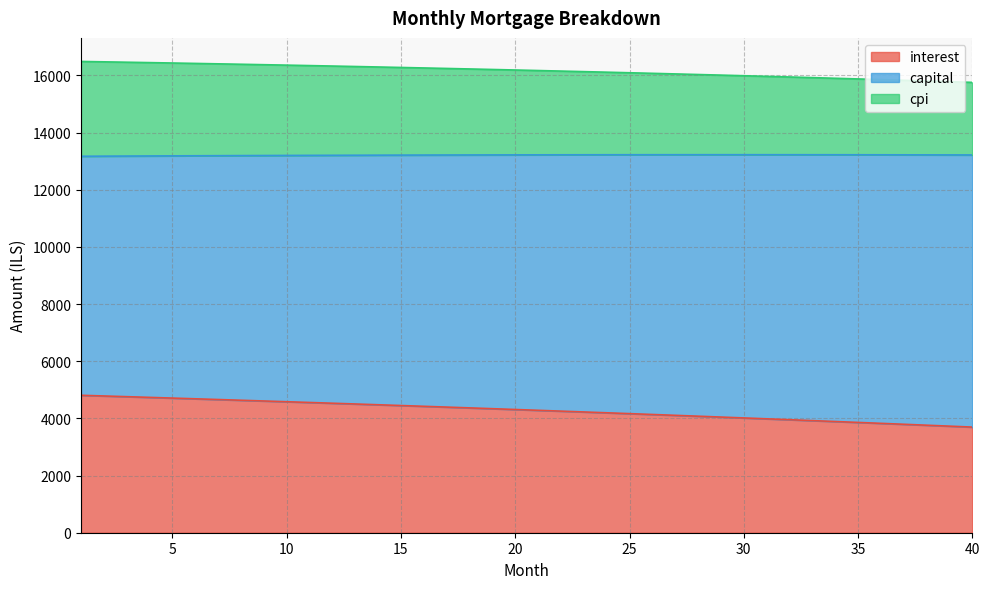

Which series has the widest spread of values?

interest